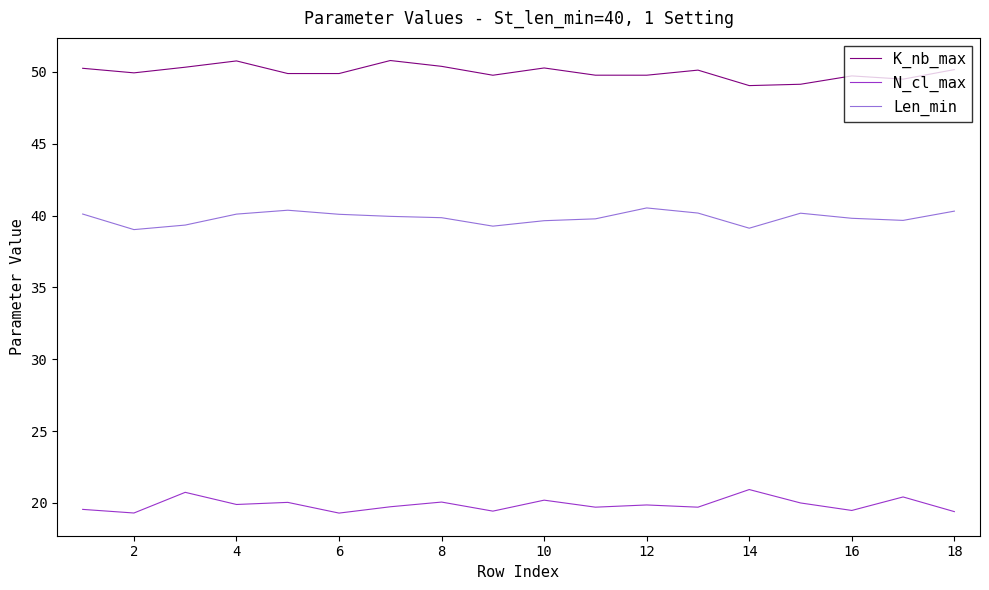

Rank the series by their average value, from highest to lowest.

K_nb_max, Len_min, N_cl_max